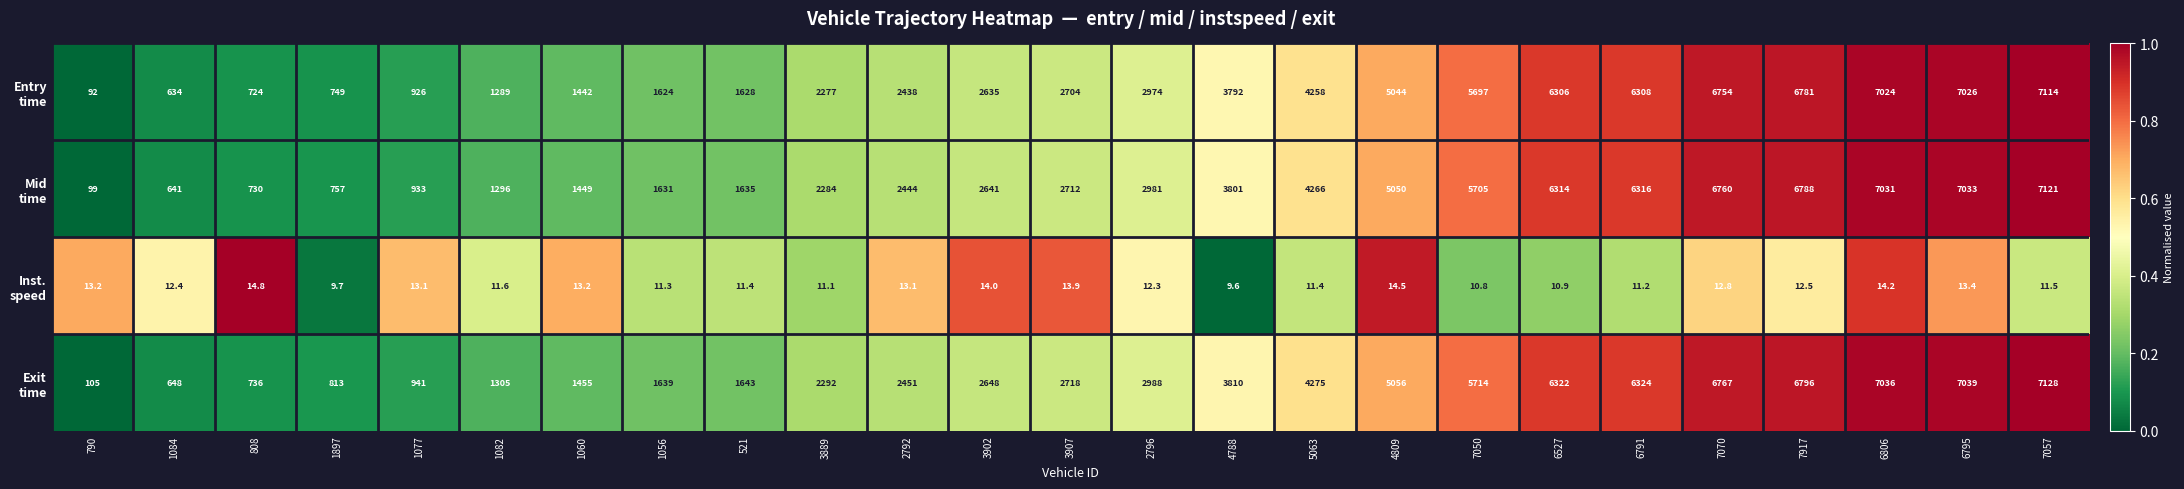

What is the spread (max minus min) of values at 1084?

635.6